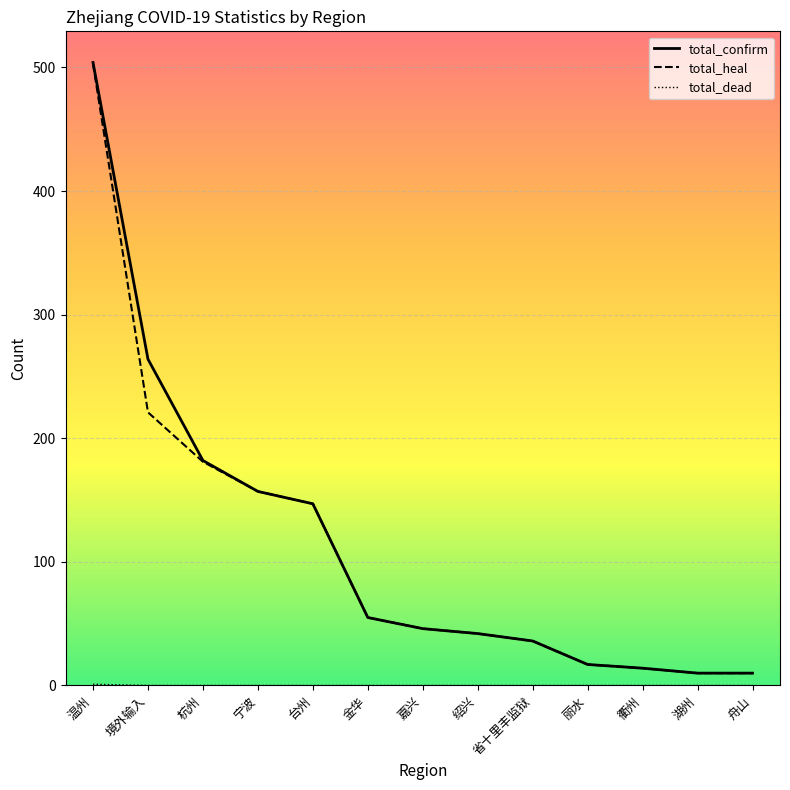

Which series has the largest total across all categories?

total_confirm